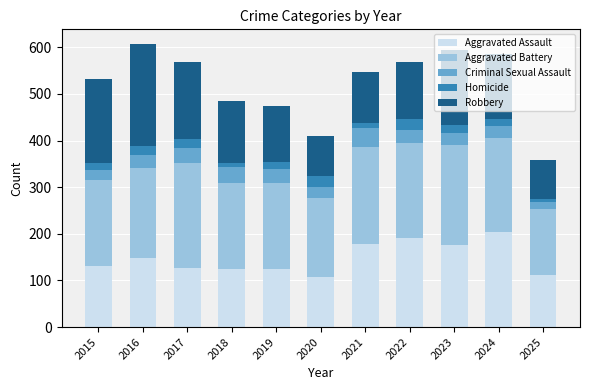

What is the difference between the maximum and minimum values in the Aggravated Assault series?

95